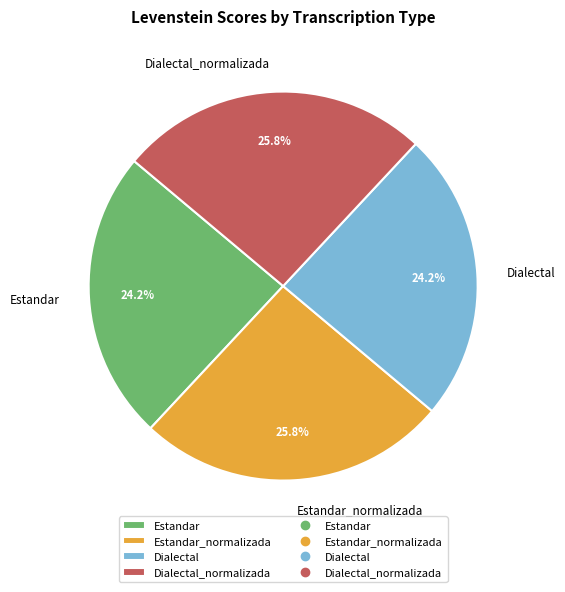

True or false: Estandar accounts for 36% of the total.

False